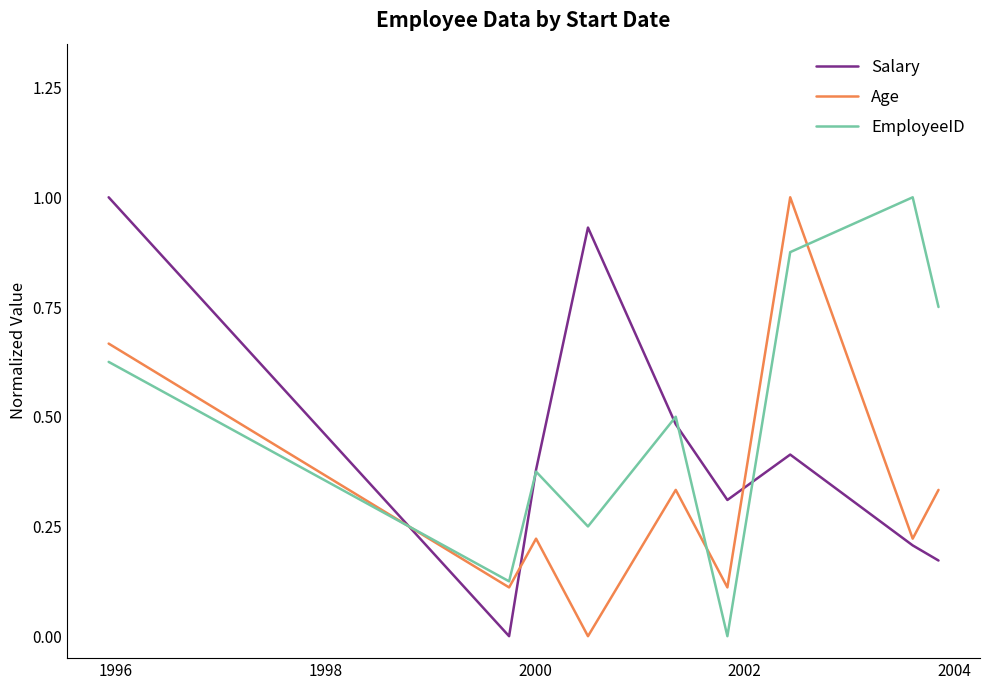

True or false: Age and Salary cross at least once.

True